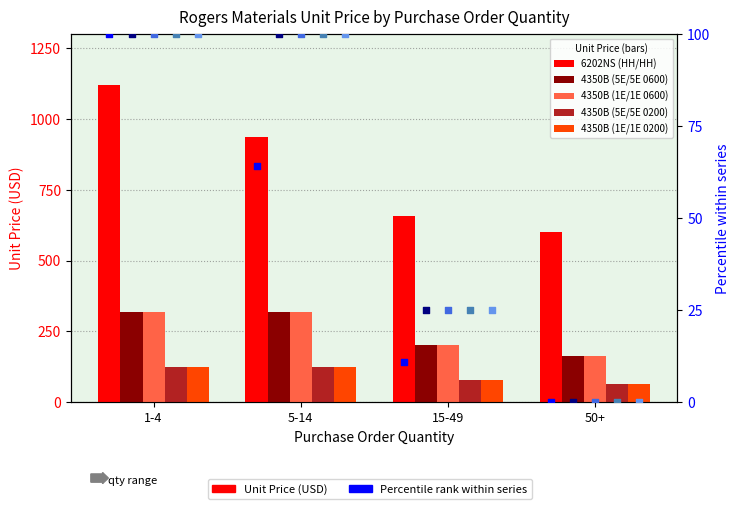

At how many categories does at least one series exceed 14?

4